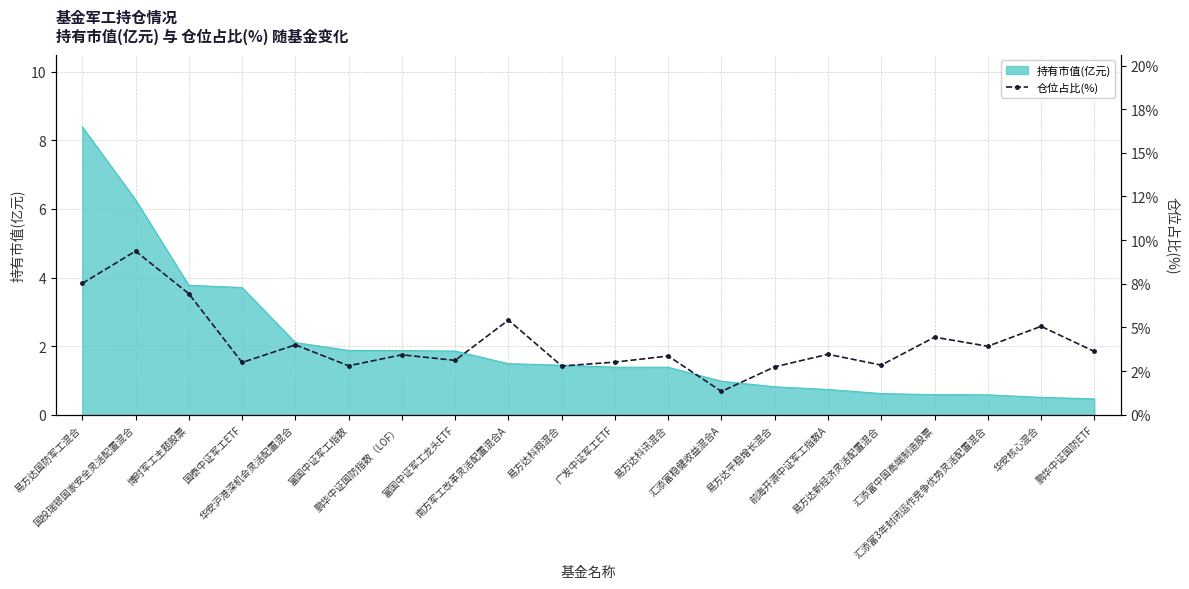

What is the maximum value for 持有市值(亿元)?

8.4